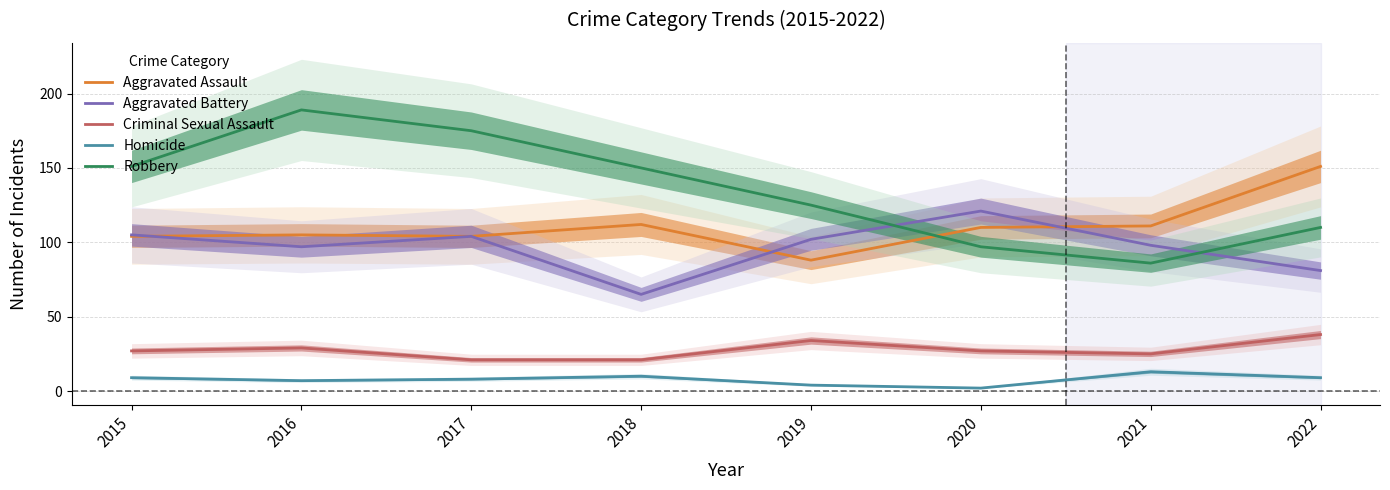

True or false: Homicide and Aggravated Assault intersect in this chart.

False